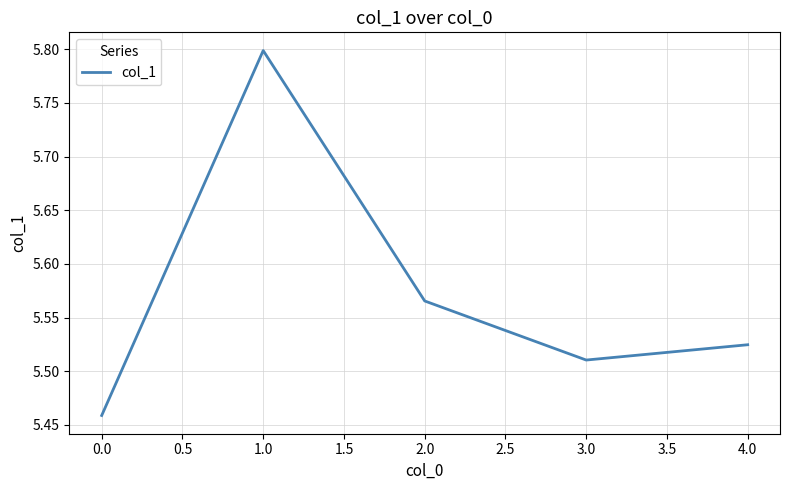

Approximately how many times larger is the value at 4.0 compared to 3.0?

1.0